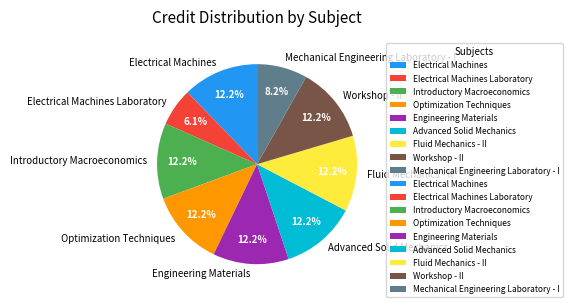

Between Electrical Machines Laboratory and Optimization Techniques, which is larger?

Optimization Techniques